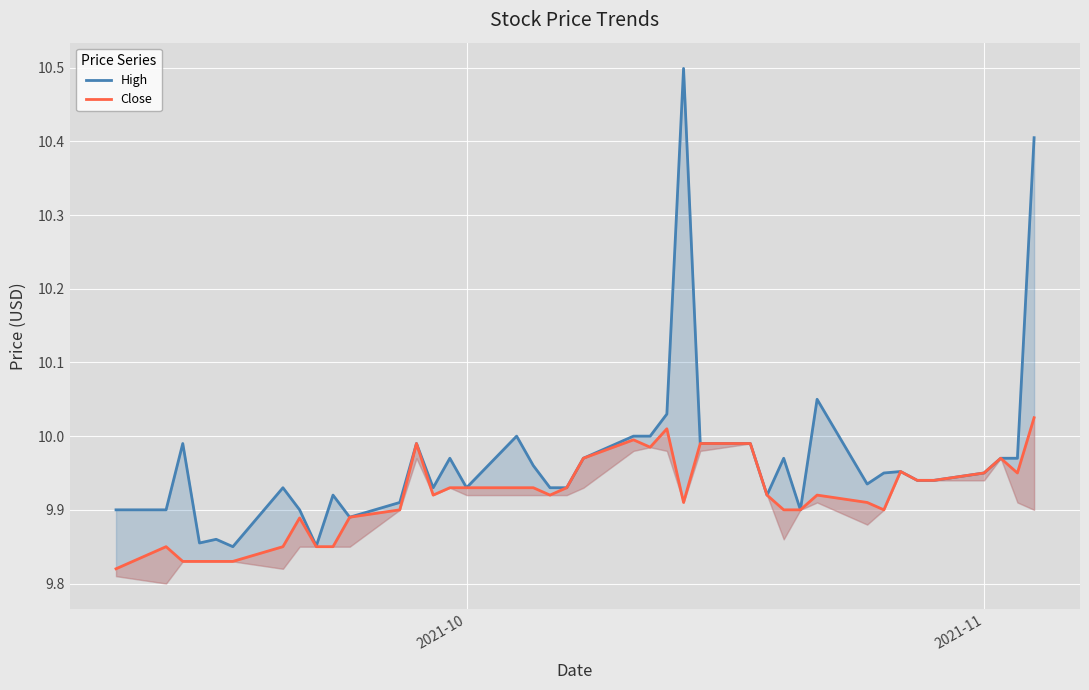

Which series has the widest spread of values?

High